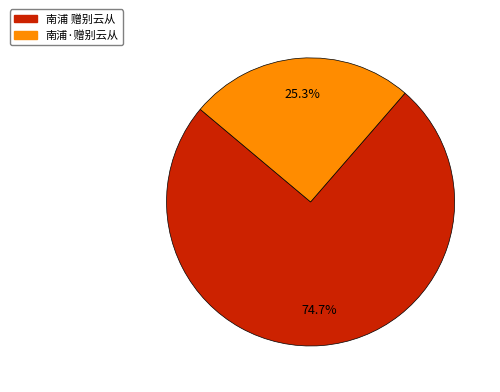

To the nearest percent, what is the difference between the largest and smallest slice percentages?

49%